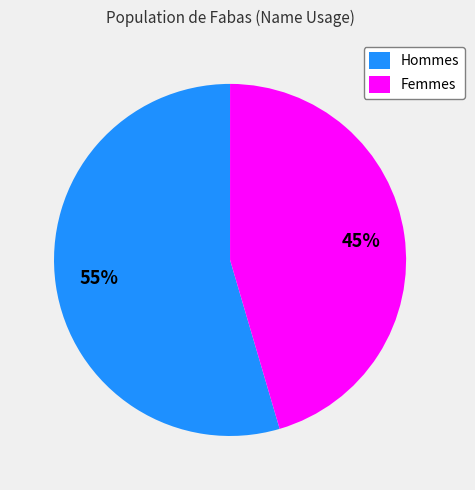

Rank the categories by value from lowest to highest.

Femmes, Hommes